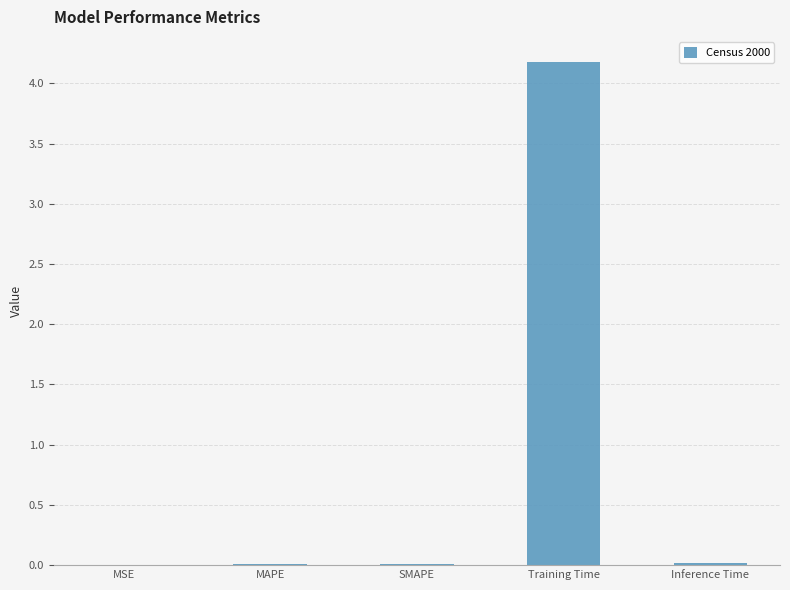

What is the maximum value shown in the chart?

4.2